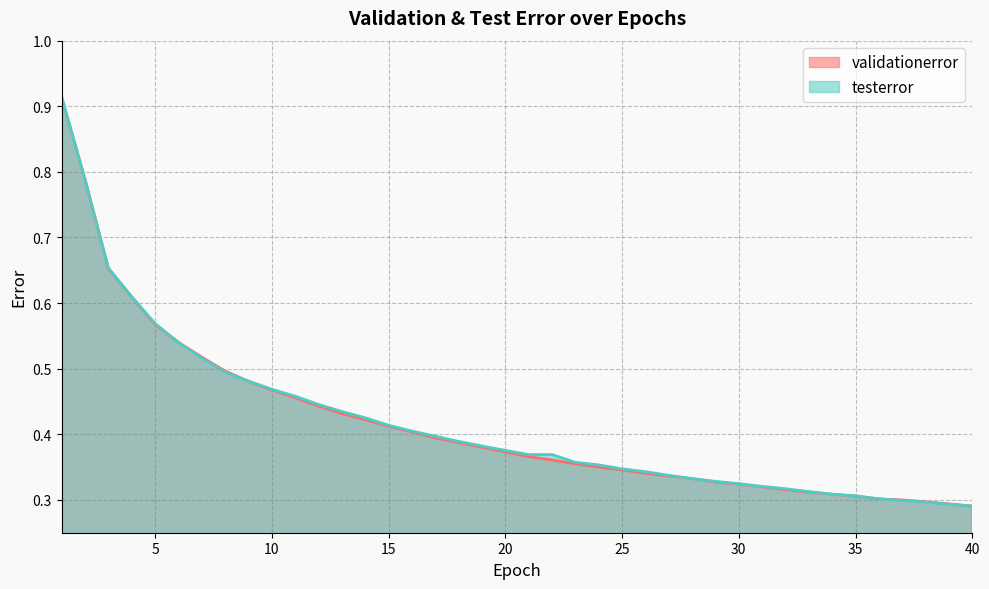

What are all the series names shown in the legend?

validationerror, testerror